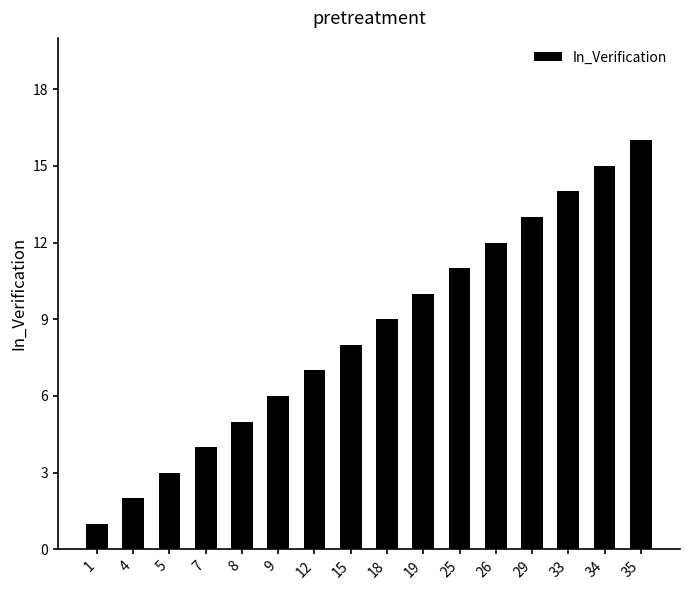

What is the difference between the maximum and minimum values?

15